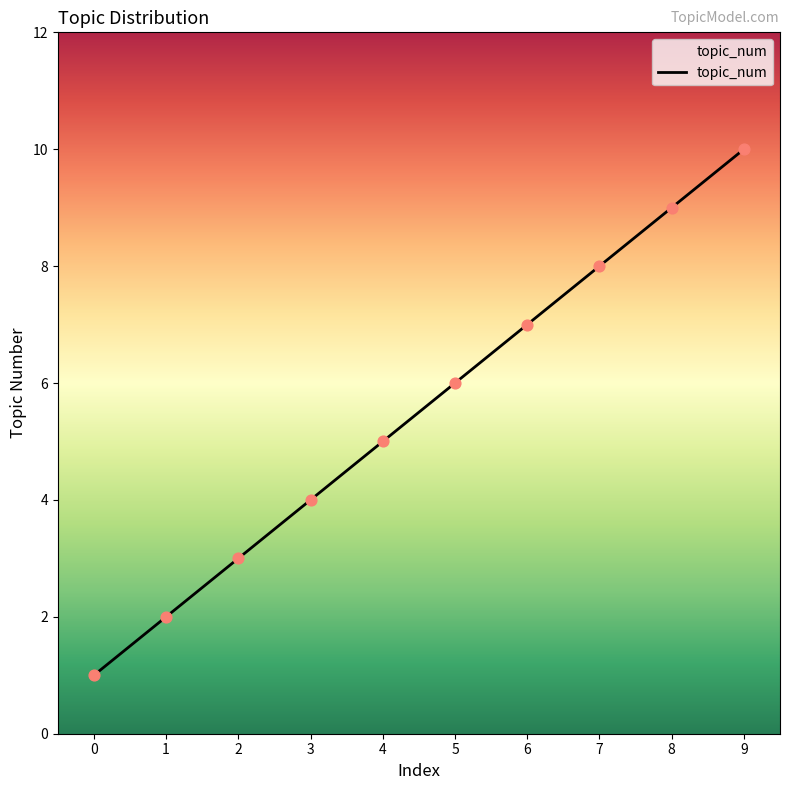

Approximately how many times larger is the value at 3 compared to 9?

0.4